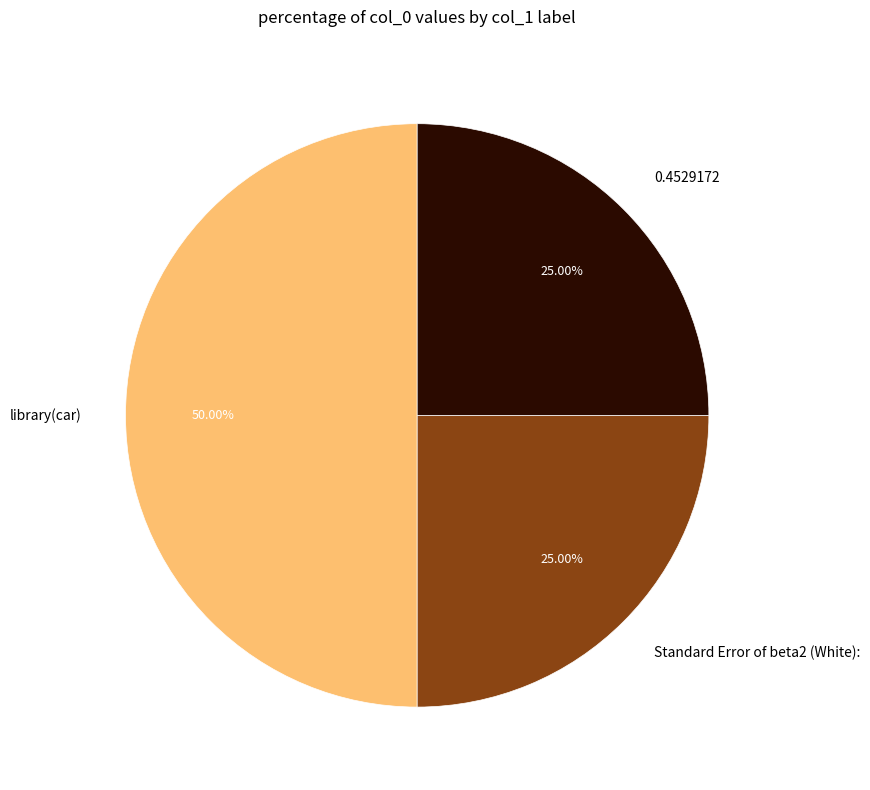

How many slices are in this pie chart?

3